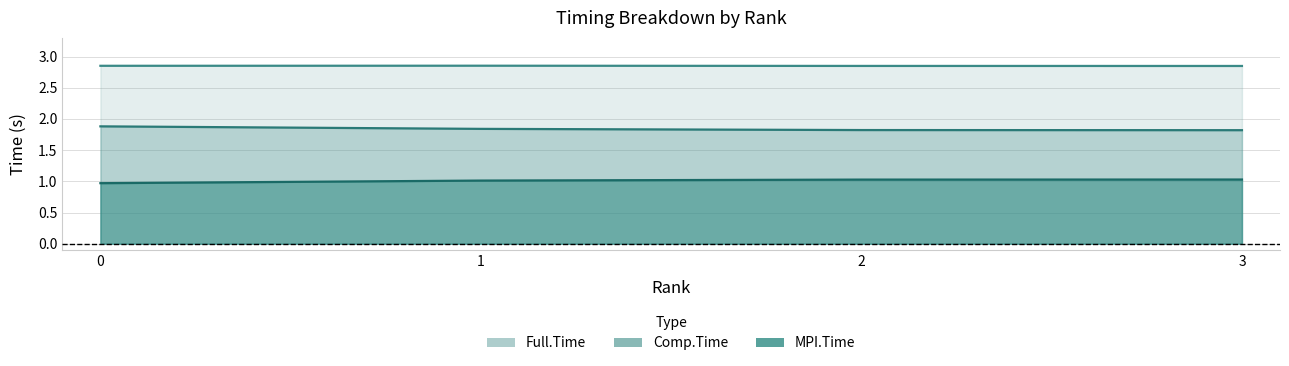

The value of MPI.Time at 0 is 1.6. True or false?

False